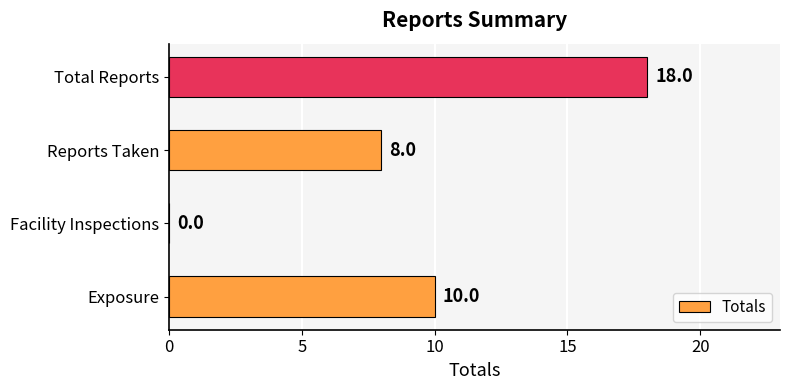

Are the bars horizontal?

Yes